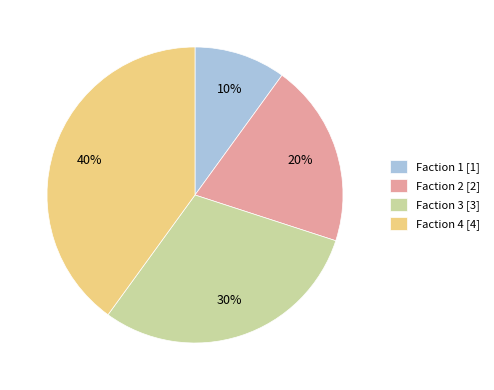

What percentage is the Faction 2 slice, to the nearest percent?

20%